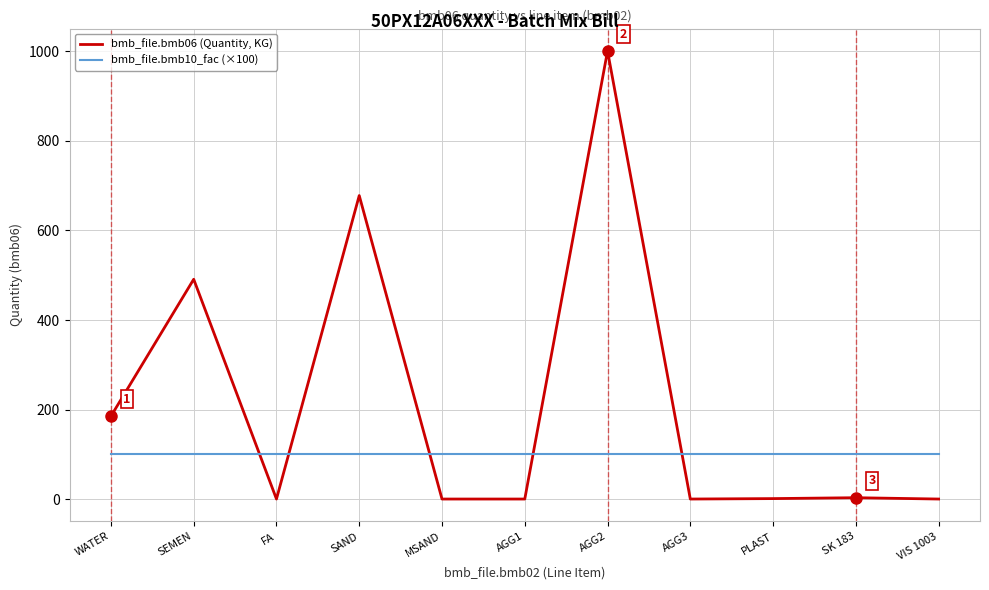

What position from the left is WATER?

1